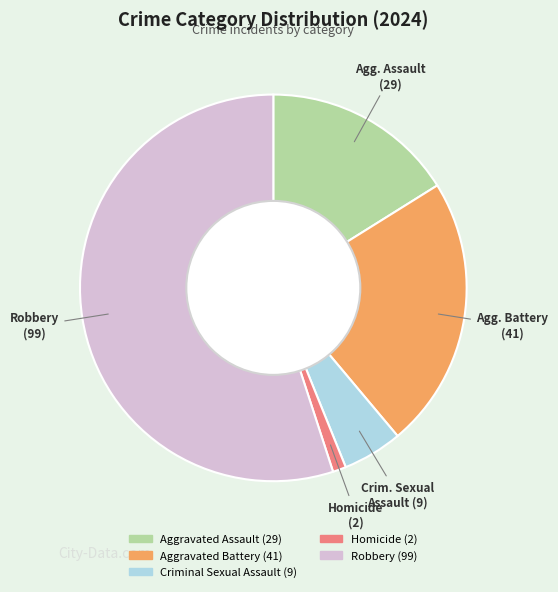

True or false: Homicide accounts for 1% of the total.

True